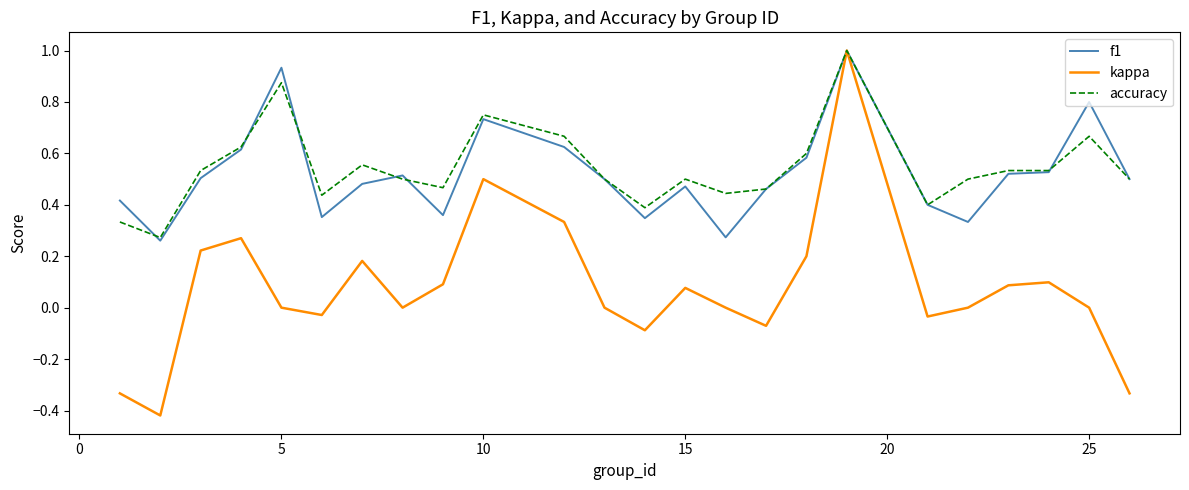

What is the highest value of the f1 series?

1.0